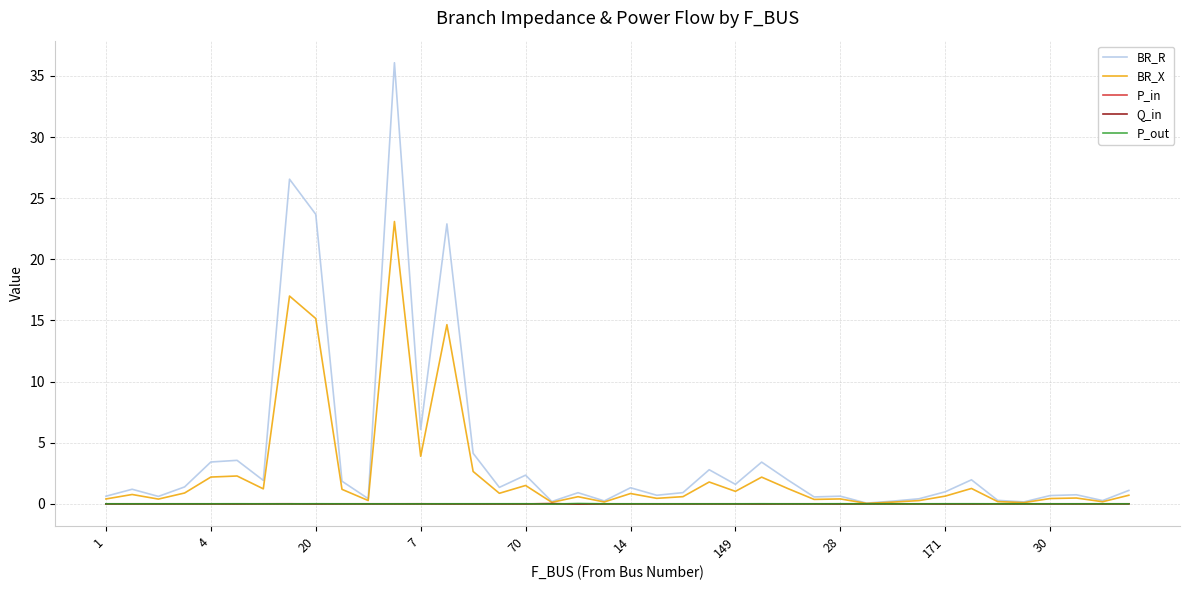

Which series has the largest range (max minus min)?

BR_R